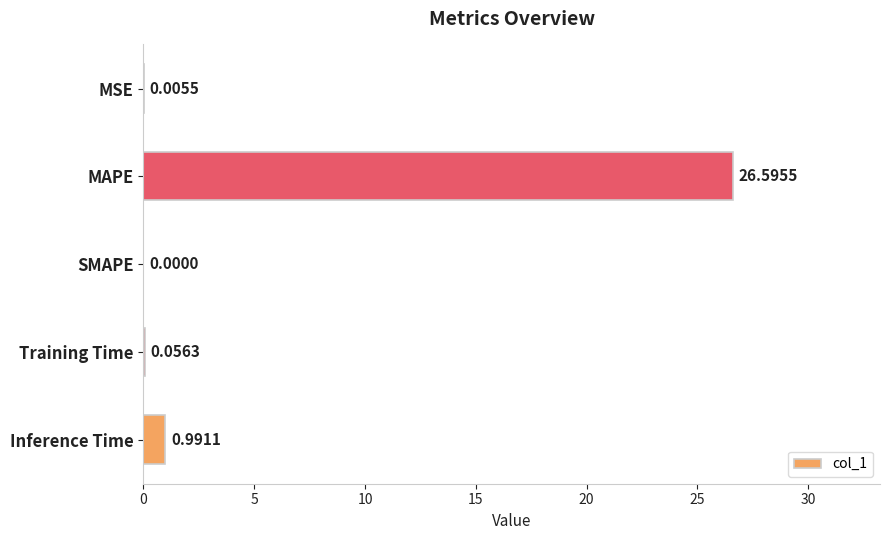

Which label corresponds to the largest value in the chart?

MAPE